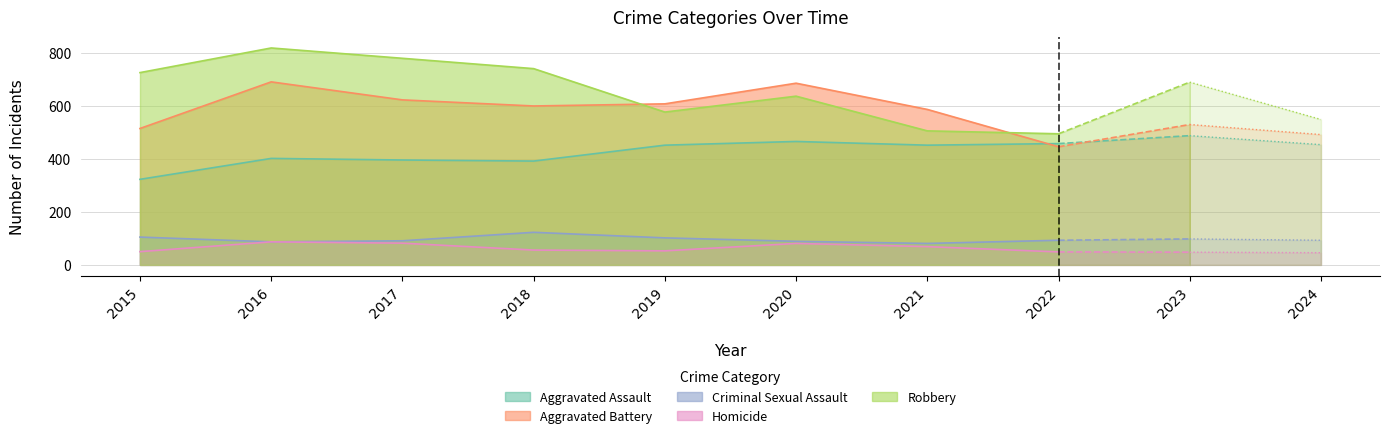

The Aggravated Assault series shows 396 at 2017. True or false?

True